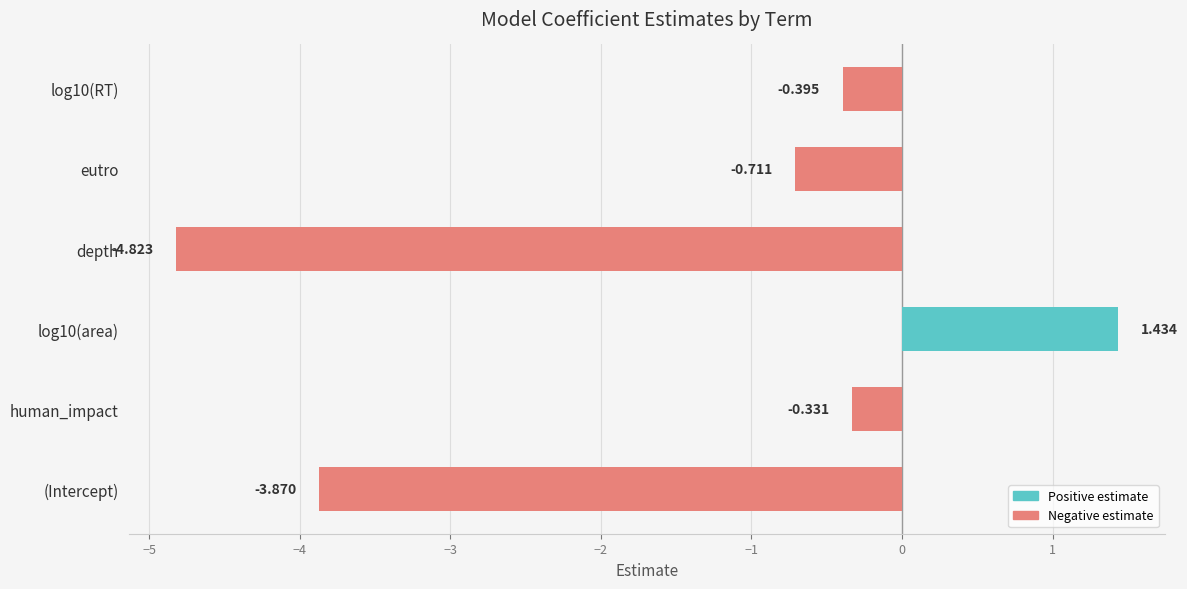

What is the sum of the values at log10(RT) and log10(area)?

1.0